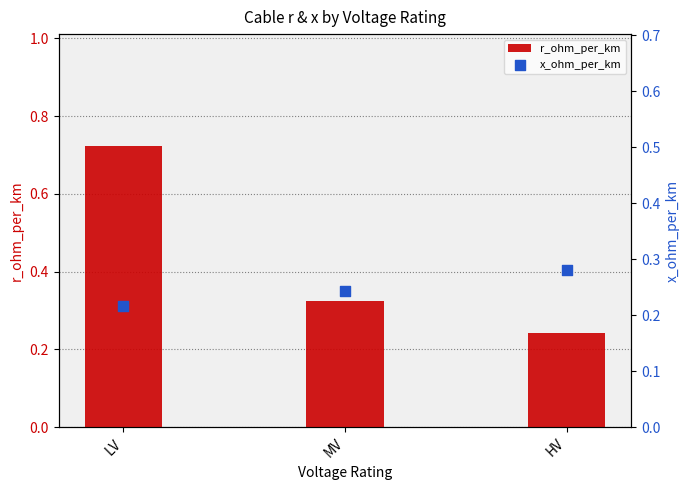

Which series has the largest Y range (max minus min)?

r_ohm_per_km